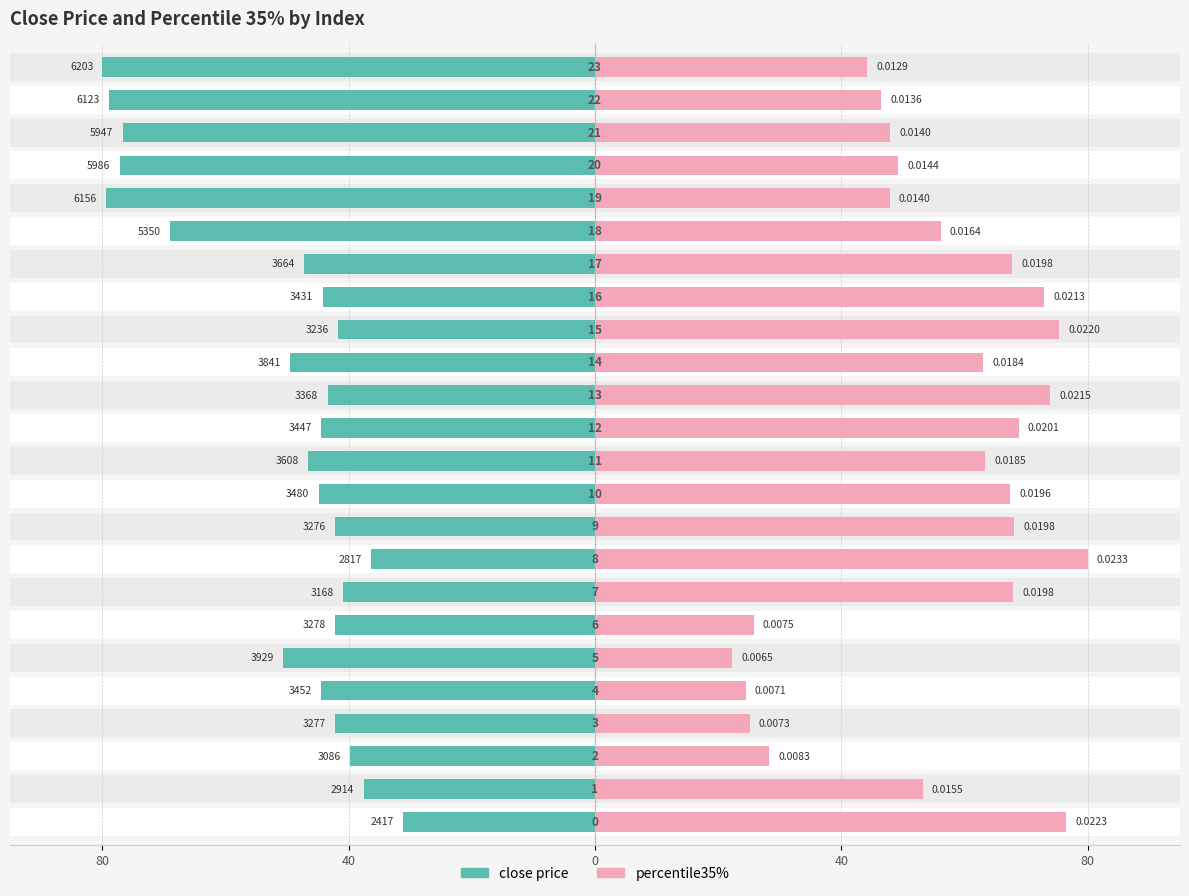

How many data points does each series have?

24